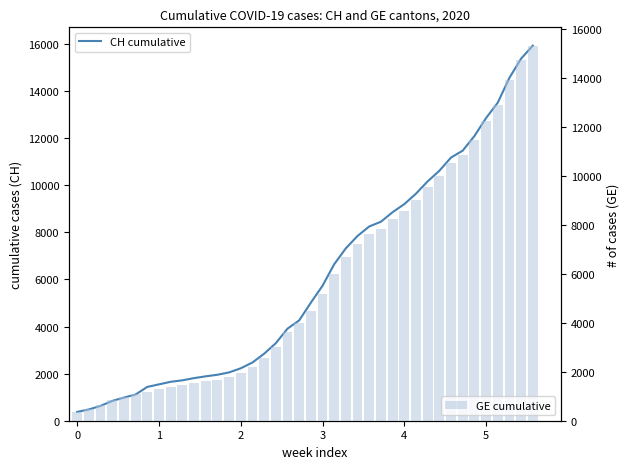

At how many categories does at least one series exceed 8110?

15